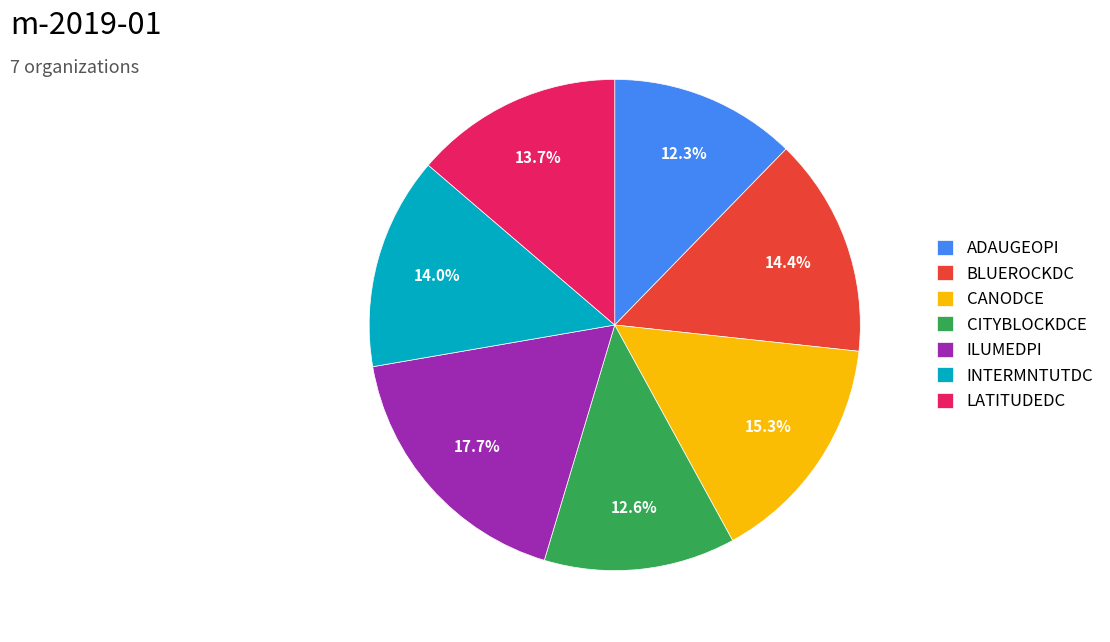

Is ADAUGEOPI the majority of the pie?

No